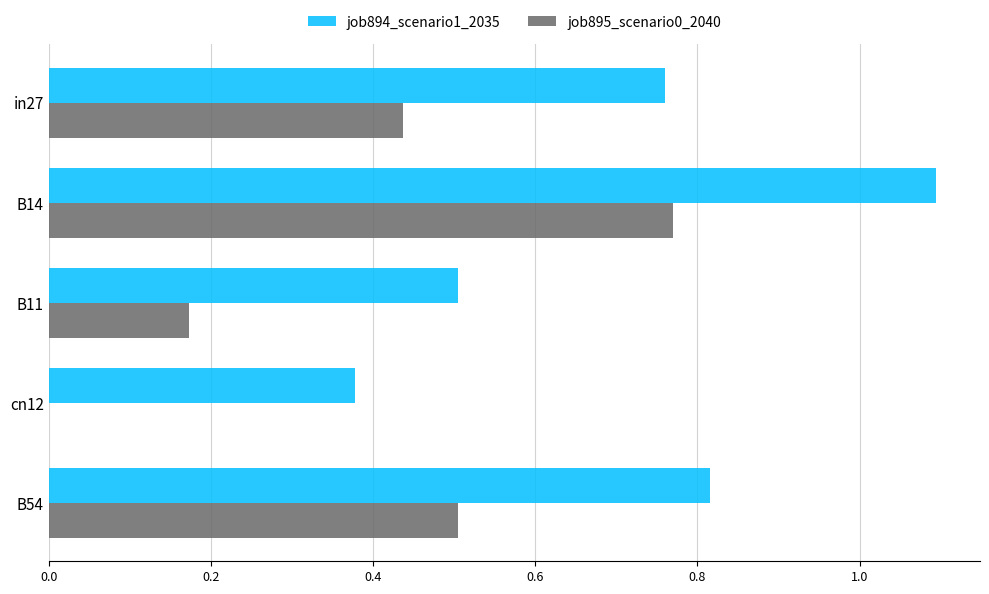

What is the maximum value for job894_scenario1_2035?

1.1